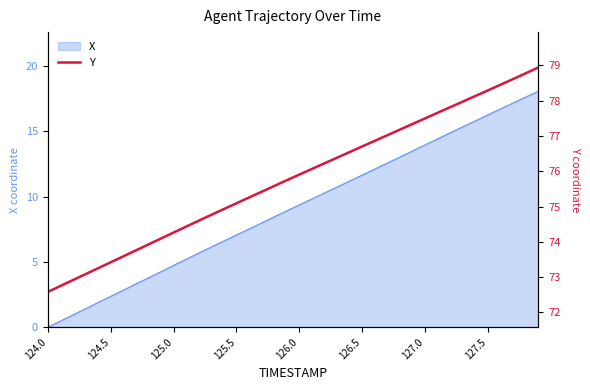

What is the difference between the second highest and minimum values?

6.2